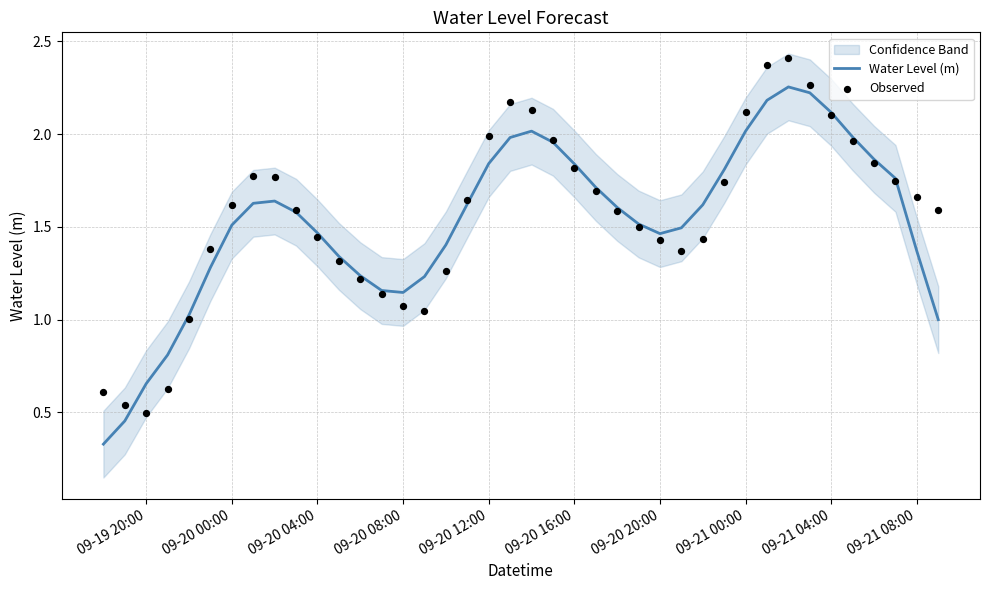

Which series contains the lowest Y value?

Water Level (m)